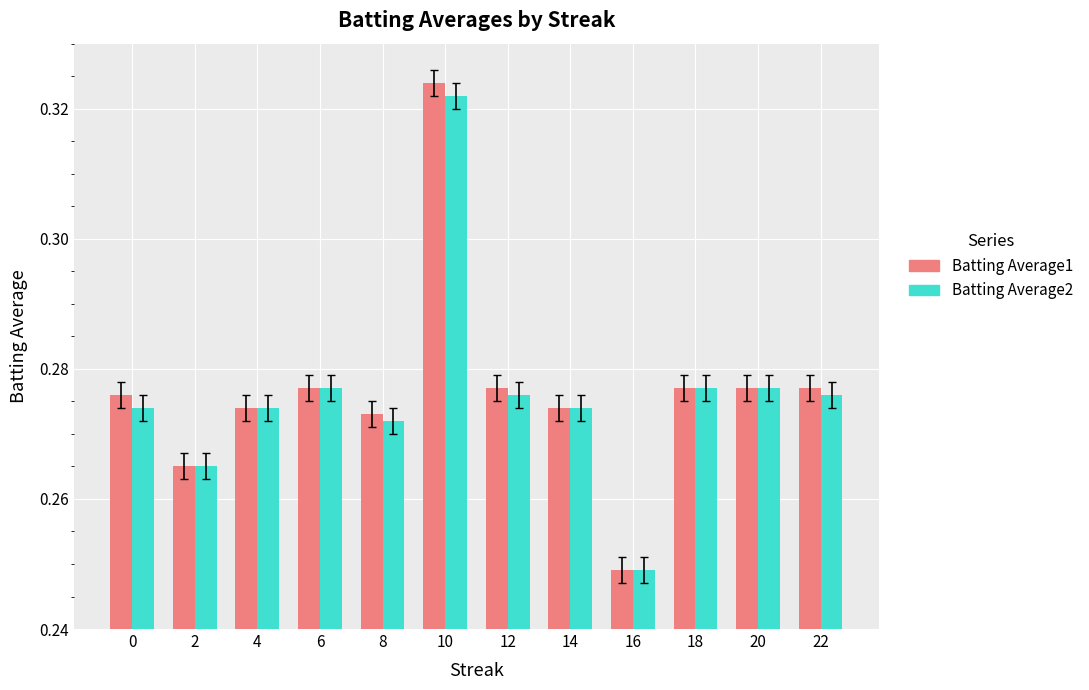

How many distinct data groups are displayed?

2